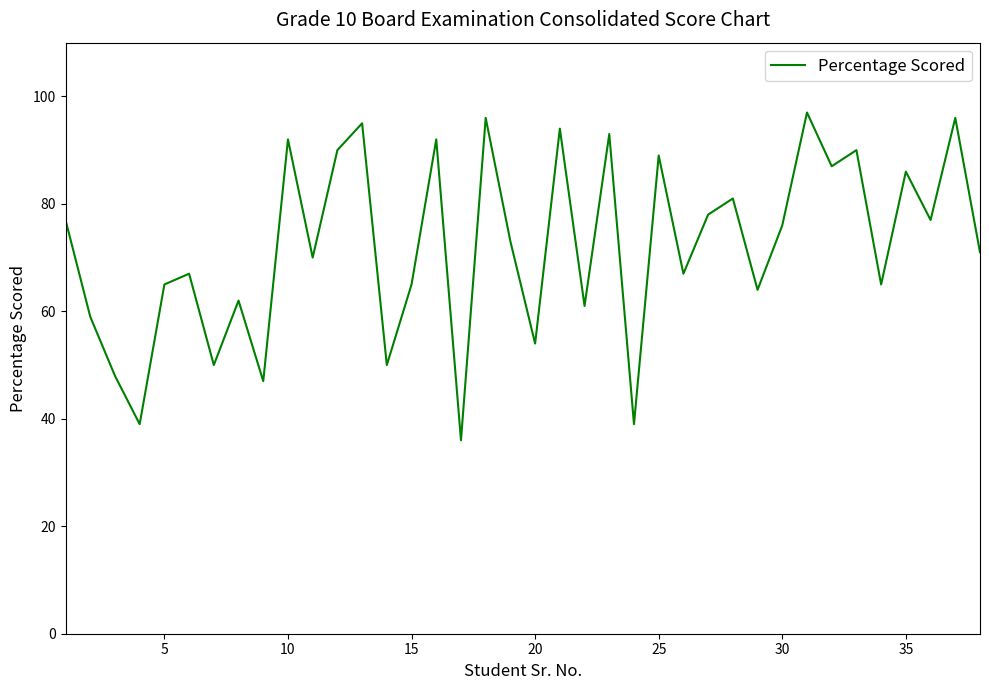

What is the maximum value shown in the chart?

97